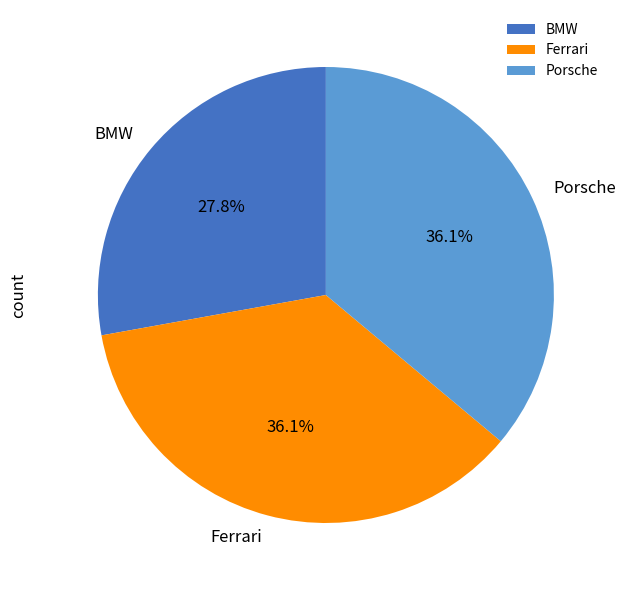

Is Ferrari the majority of the pie?

No